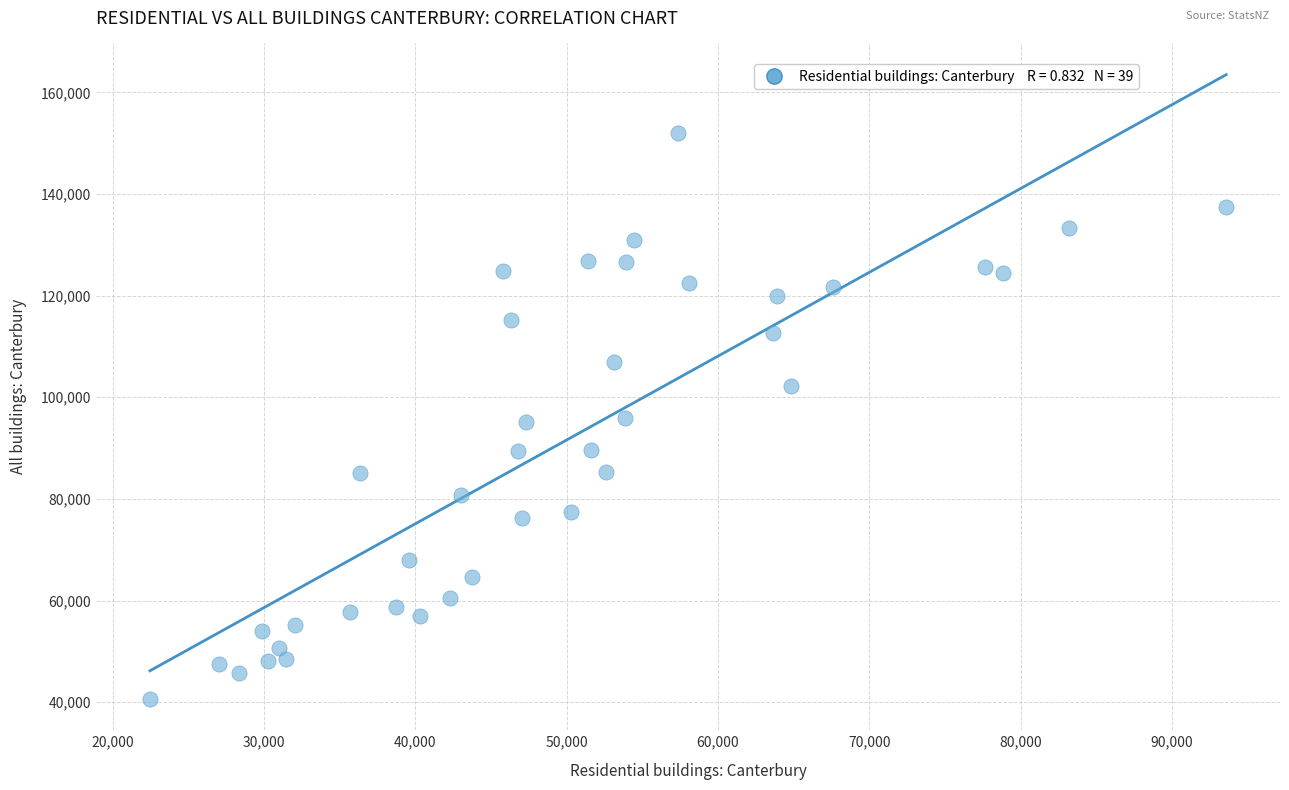

What is the range of X values (max minus min)?

71108